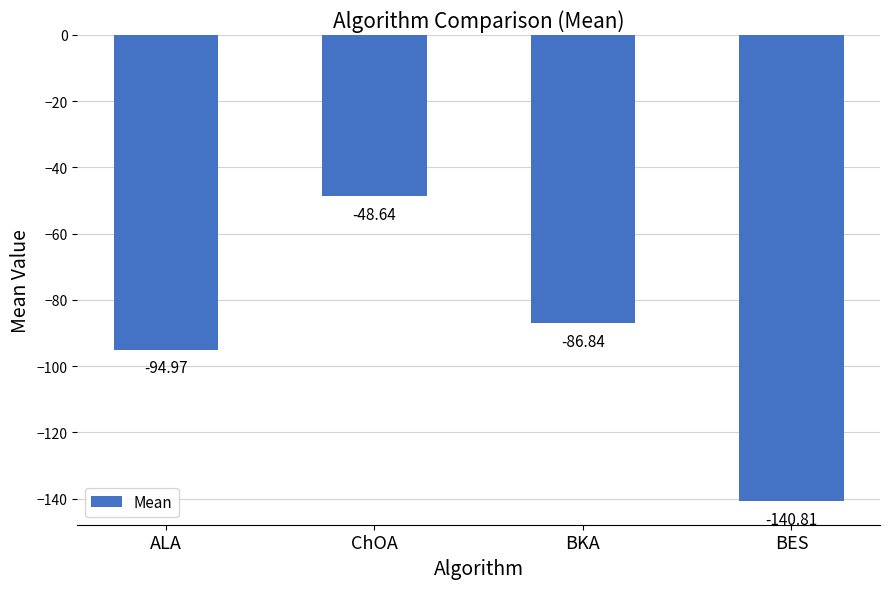

How many data points are less than -86?

3